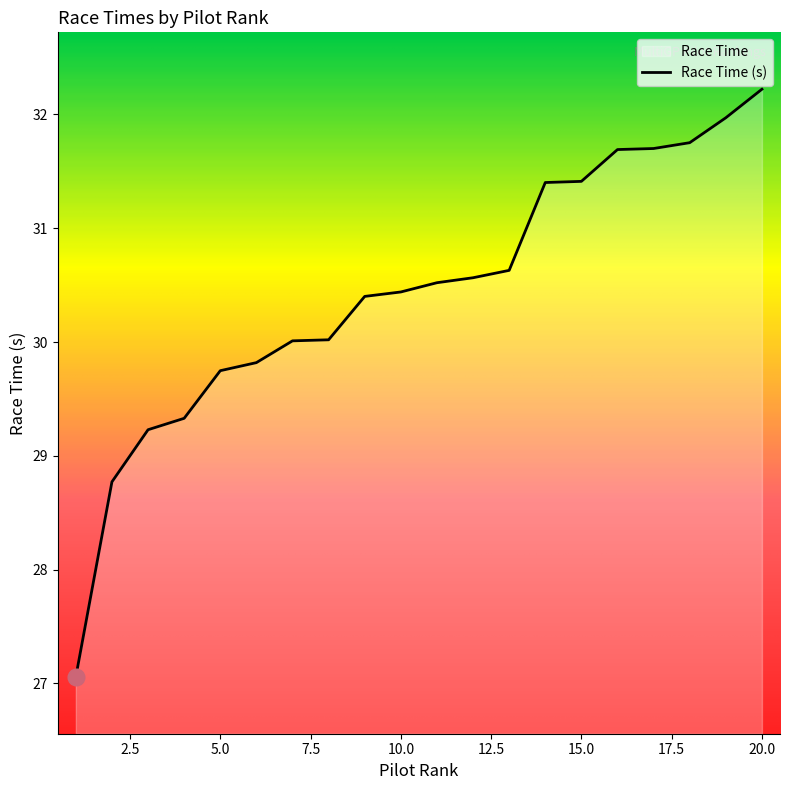

True or false: there are more than 0 points higher than both neighbors.

False